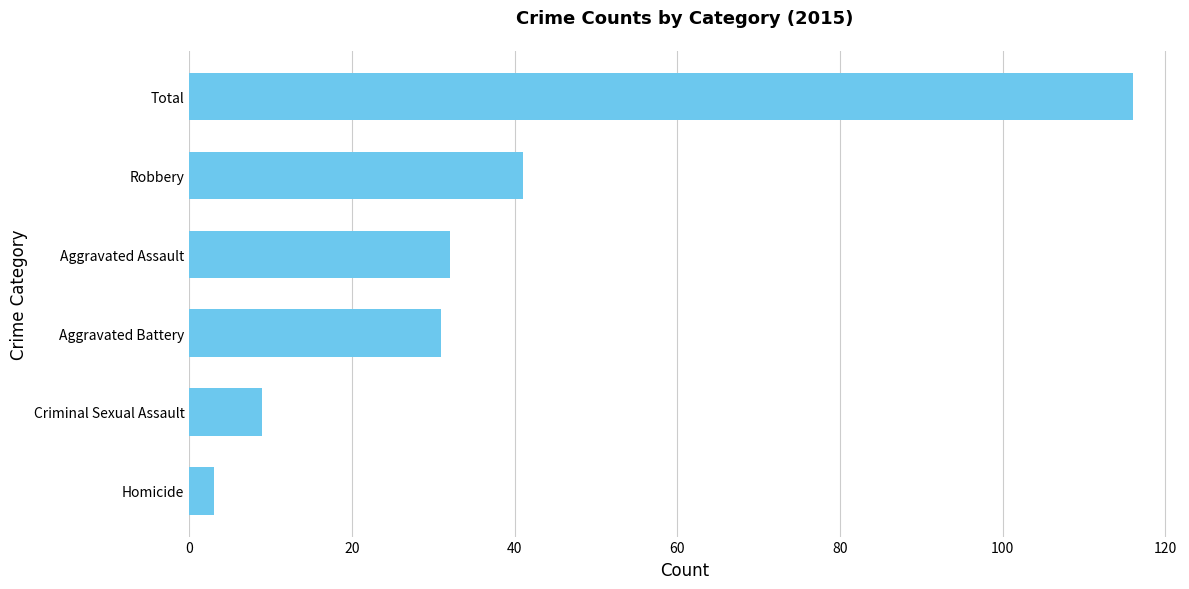

Are the bars grouped side by side (vs. stacked)?

No